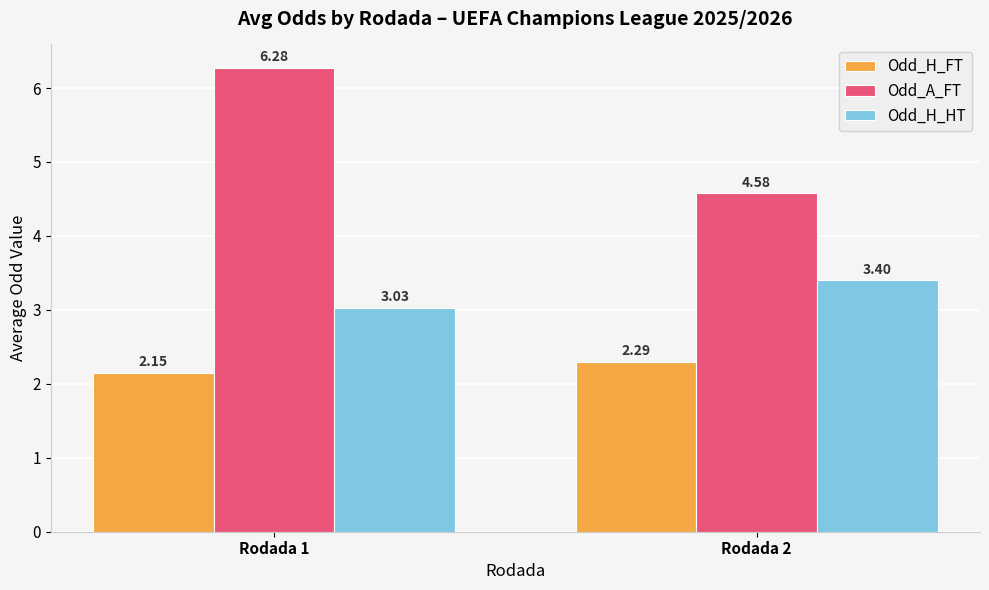

Rank the series by their maximum value, from lowest to highest.

Odd_H_FT, Odd_H_HT, Odd_A_FT